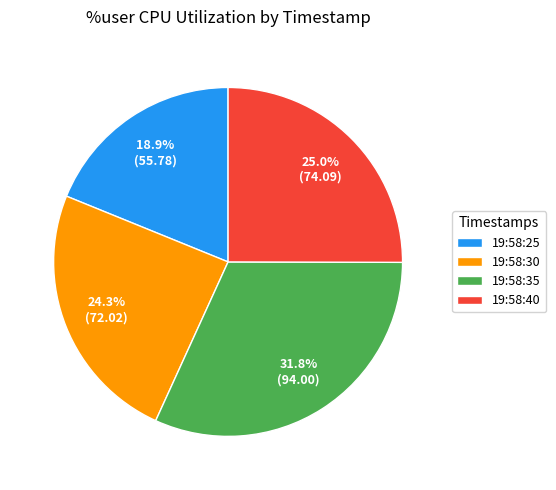

To the nearest percent, what is the difference between the largest and smallest slice percentages?

13%